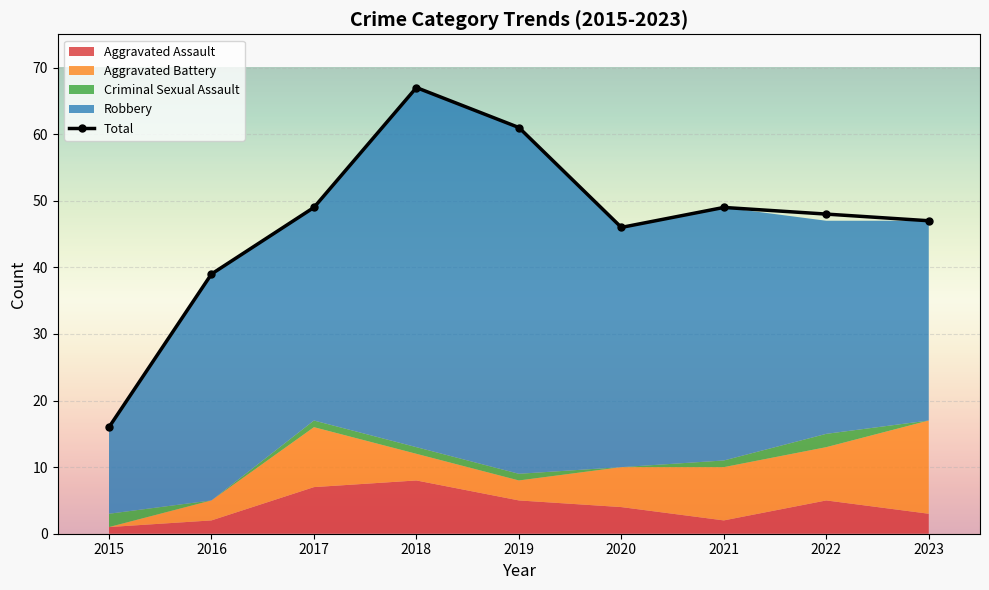

What is the difference between the maximum and minimum values?

51